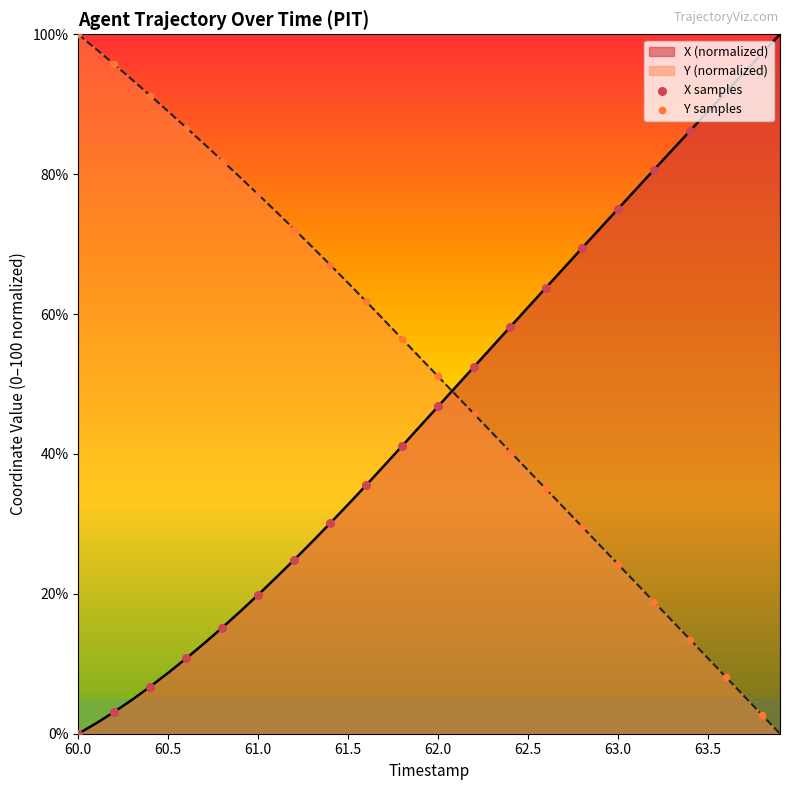

What are all the series names shown in the legend?

X samples, Y samples